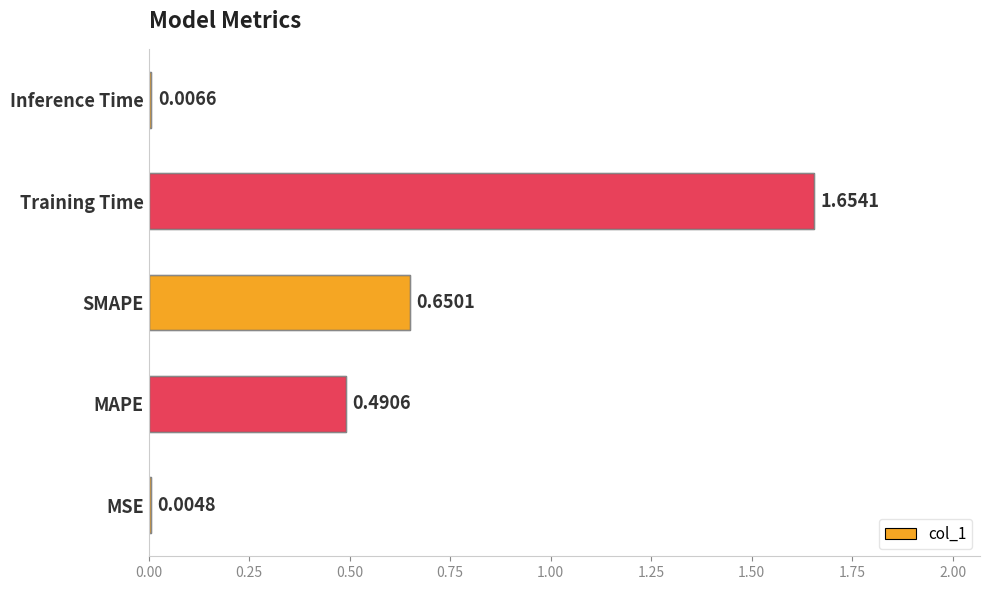

What is the sum of all values?

2.8